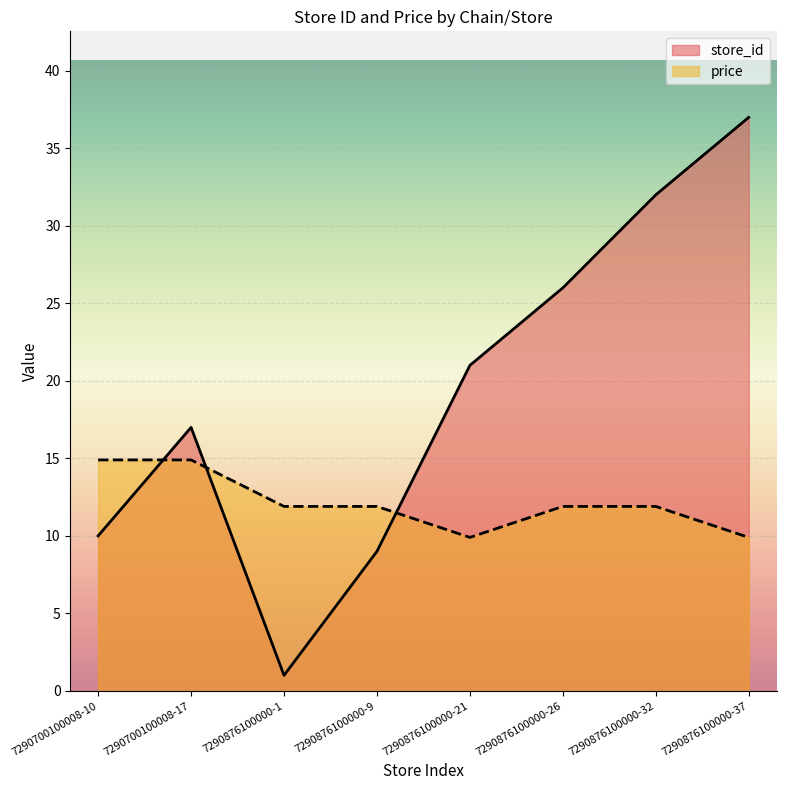

The store_id series shows 23.9 at 7290876100000-37. True or false?

False